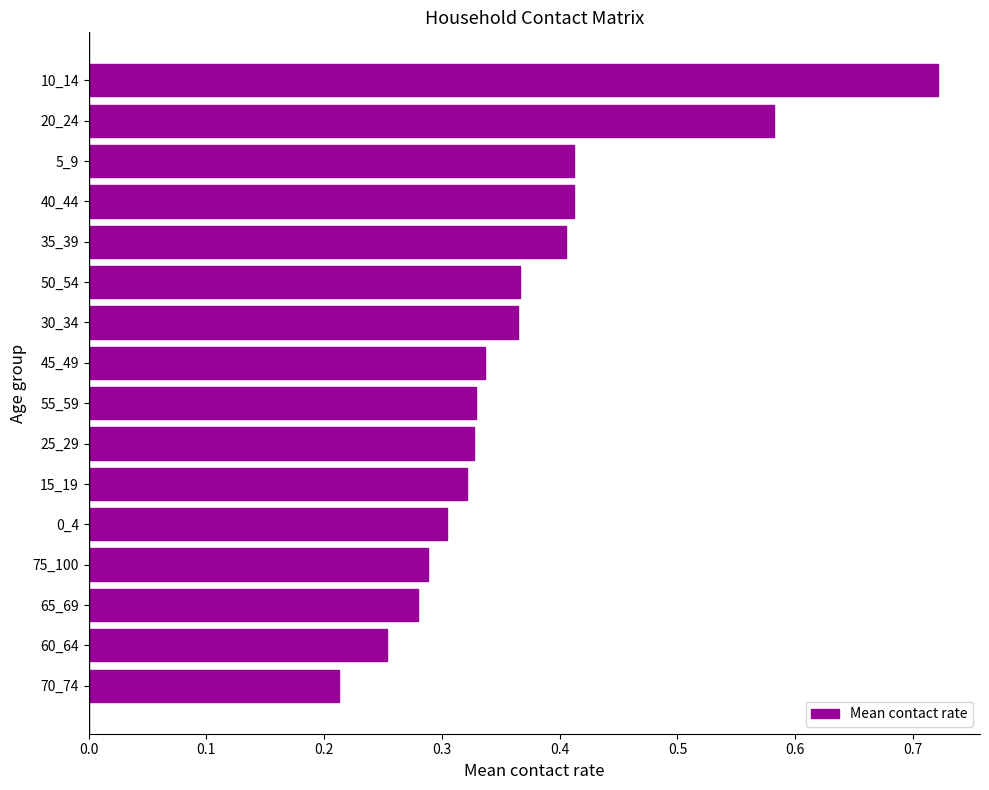

True or false: the data shows 0.3 at 20_24.

False